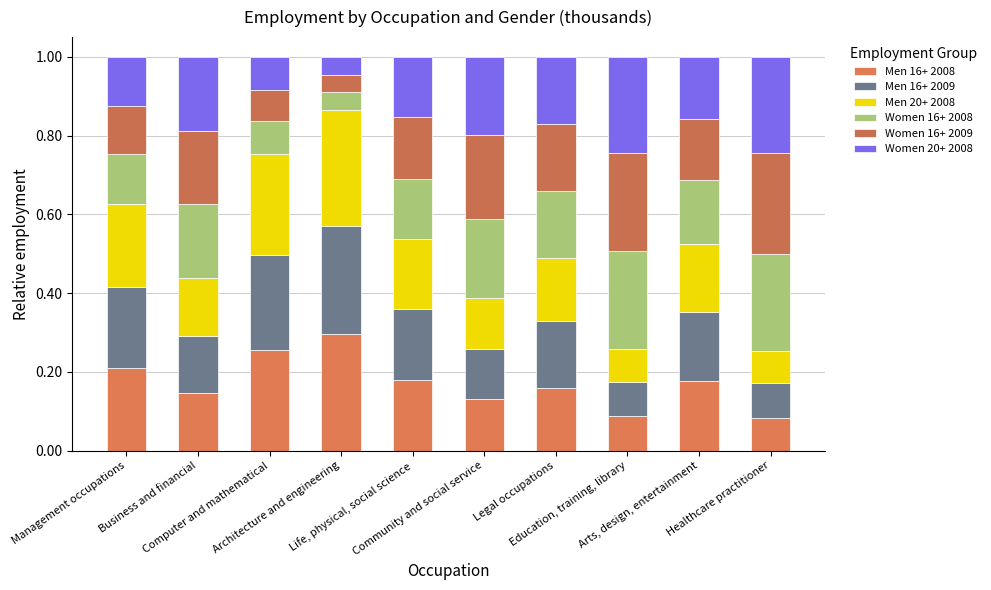

Between Architecture and engineering and Healthcare practitioner, which series saw the biggest shift?

Women 16+ 2009